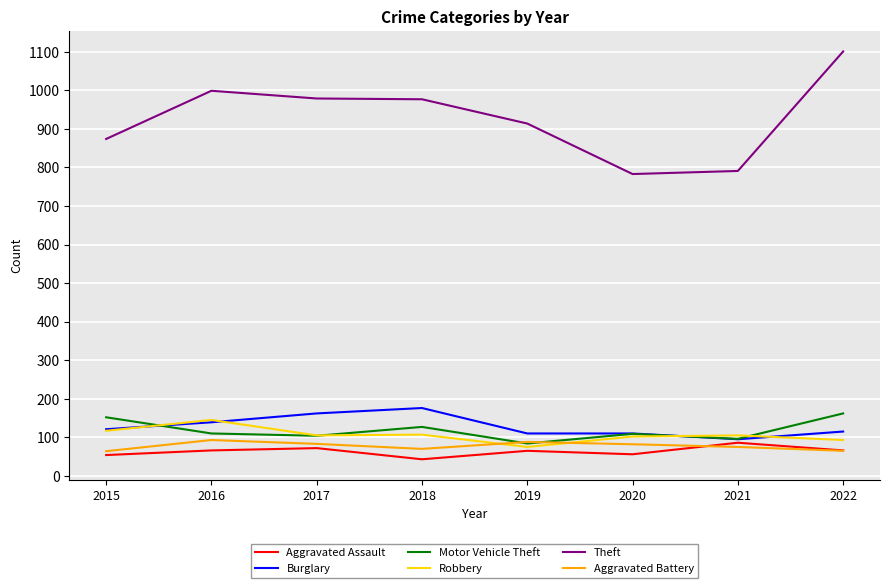

What are all the series names shown in the legend?

Aggravated Assault, Burglary, Motor Vehicle Theft, Robbery, Theft, Aggravated Battery